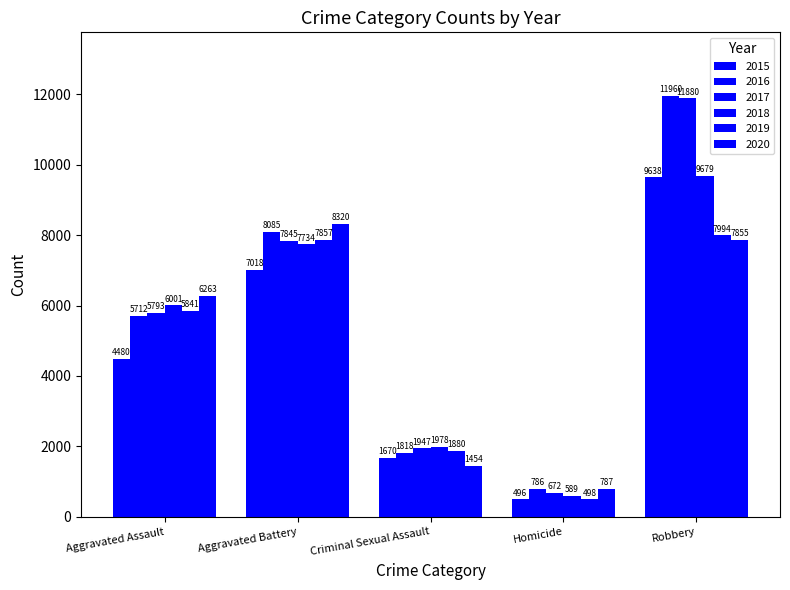

What position from the right is Robbery?

1